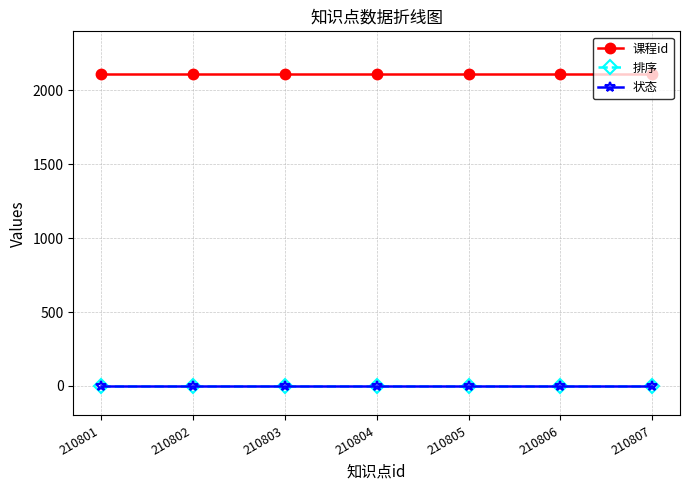

Is this an area chart (filled region under the line)?

No